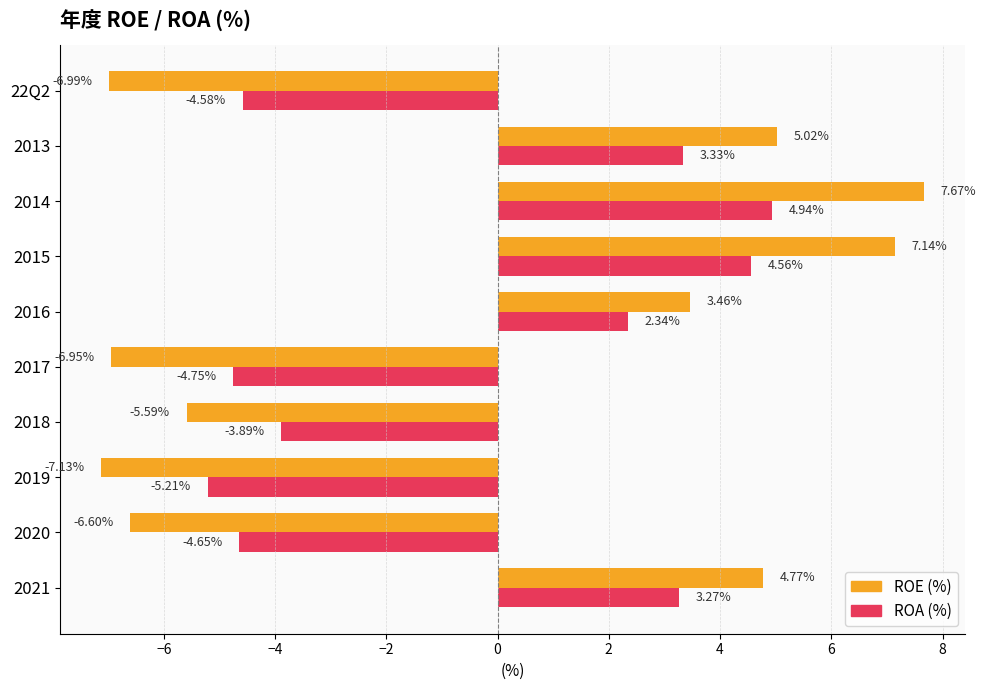

At which category is the sum across all series the highest?

2014